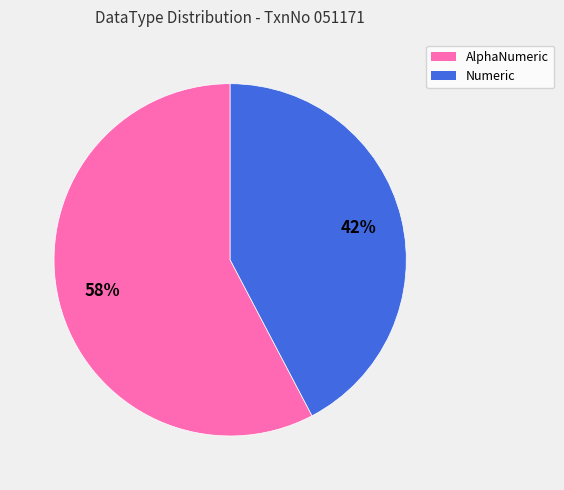

True or false: AlphaNumeric accounts for 58% of the total.

True